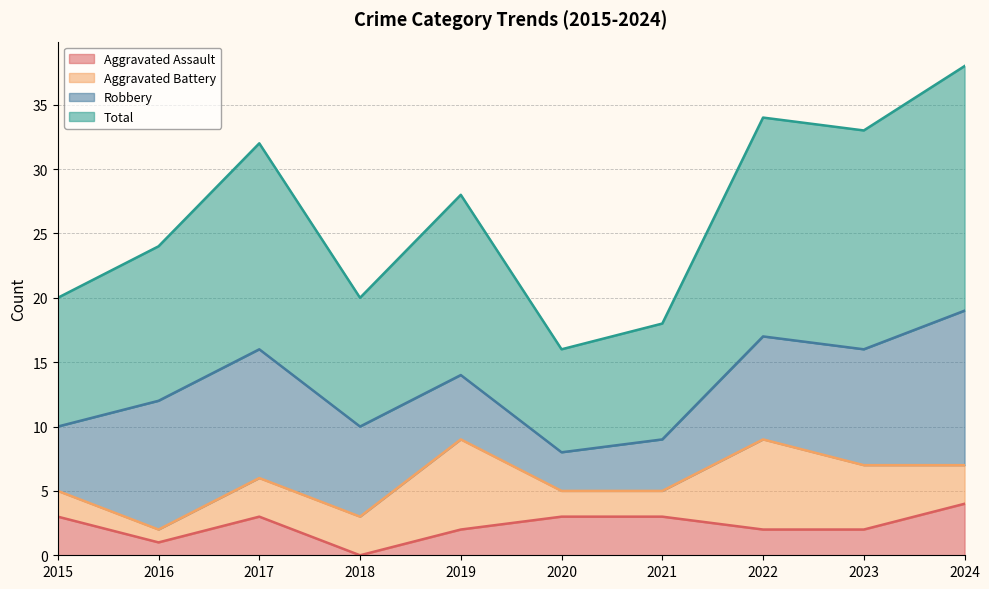

What is the sum of the Aggravated Assault values at 2021 and 2018?

3